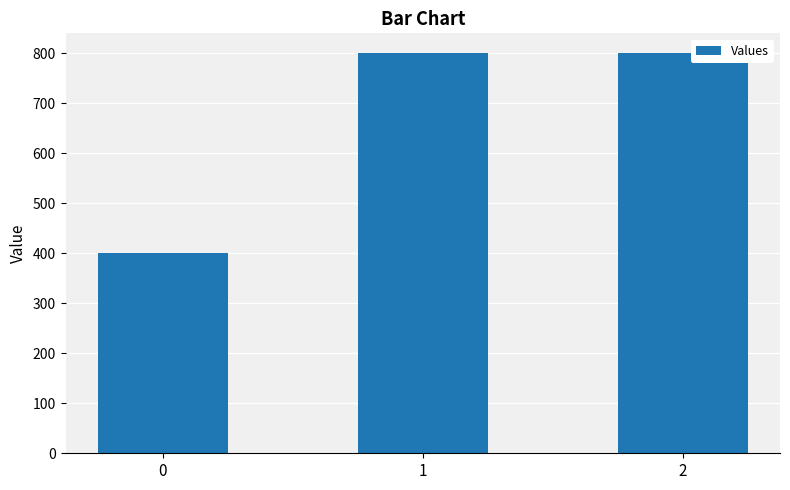

What value does the data have at 1?

800